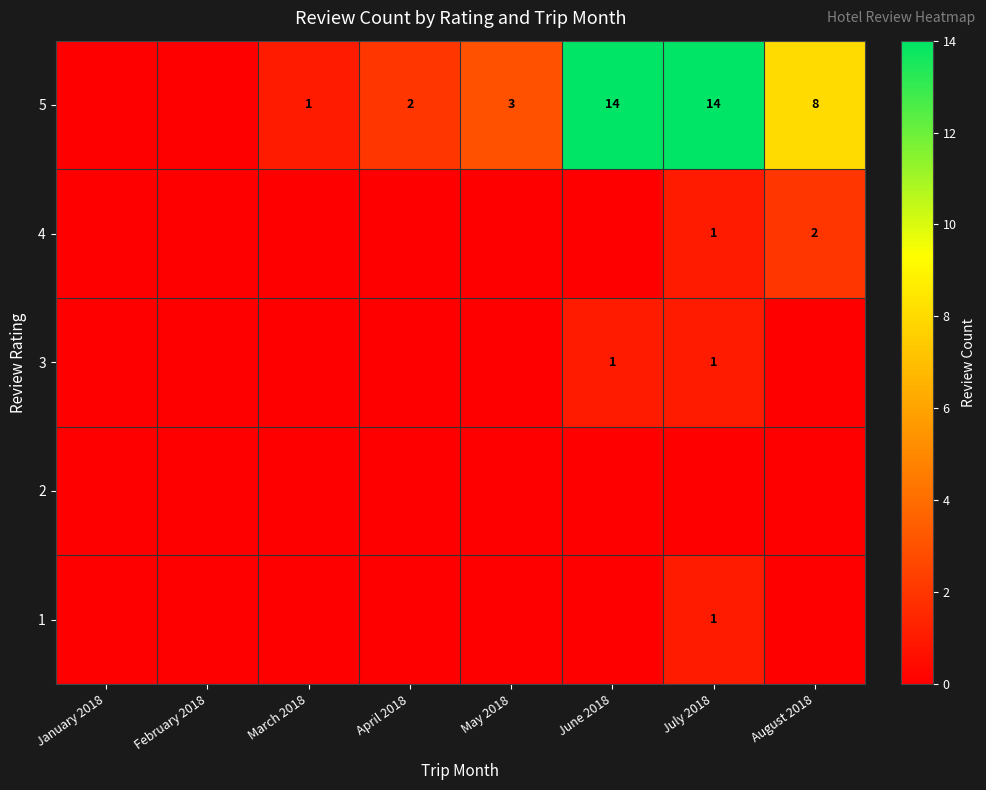

What is the difference between the highest and lowest values at June 2018?

14